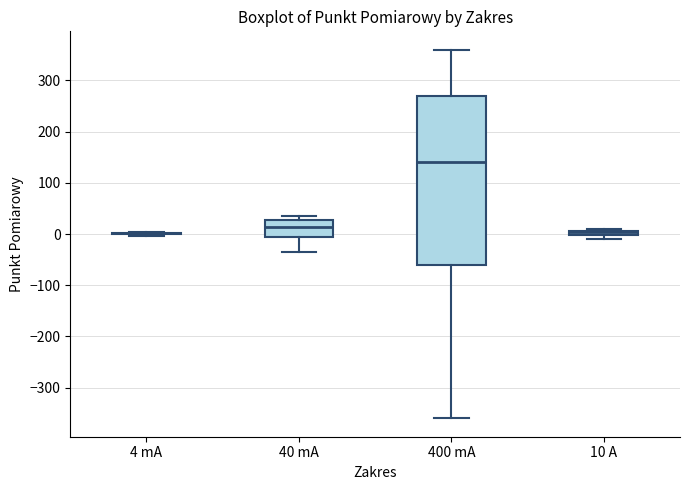

Where does the lower whisker of the box for 40 mA end on the y-axis? The values are not printed on the chart, so give them approximately, as read against the axis.

-40